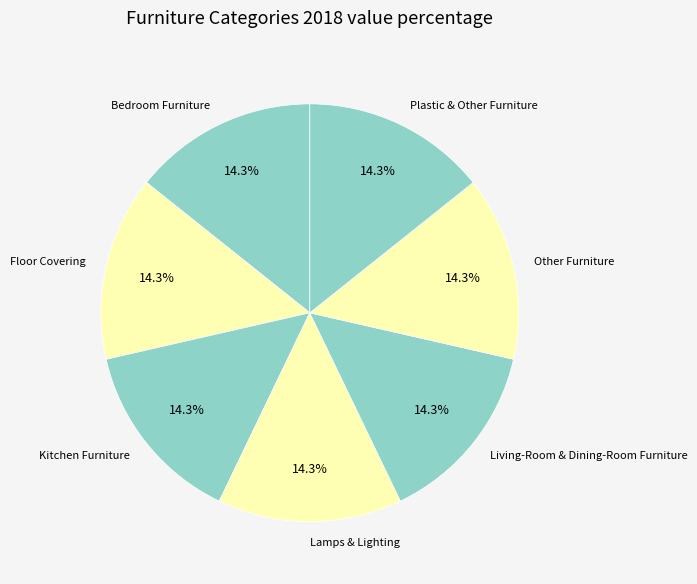

What percentage is the Kitchen Furniture slice, to the nearest percent?

14%